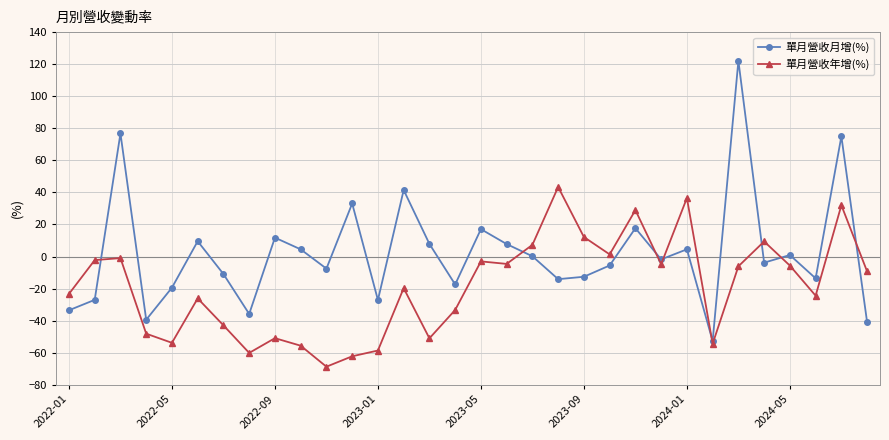

List the series in order of their overall mean, highest first.

單月營收月增(%), 單月營收年增(%)